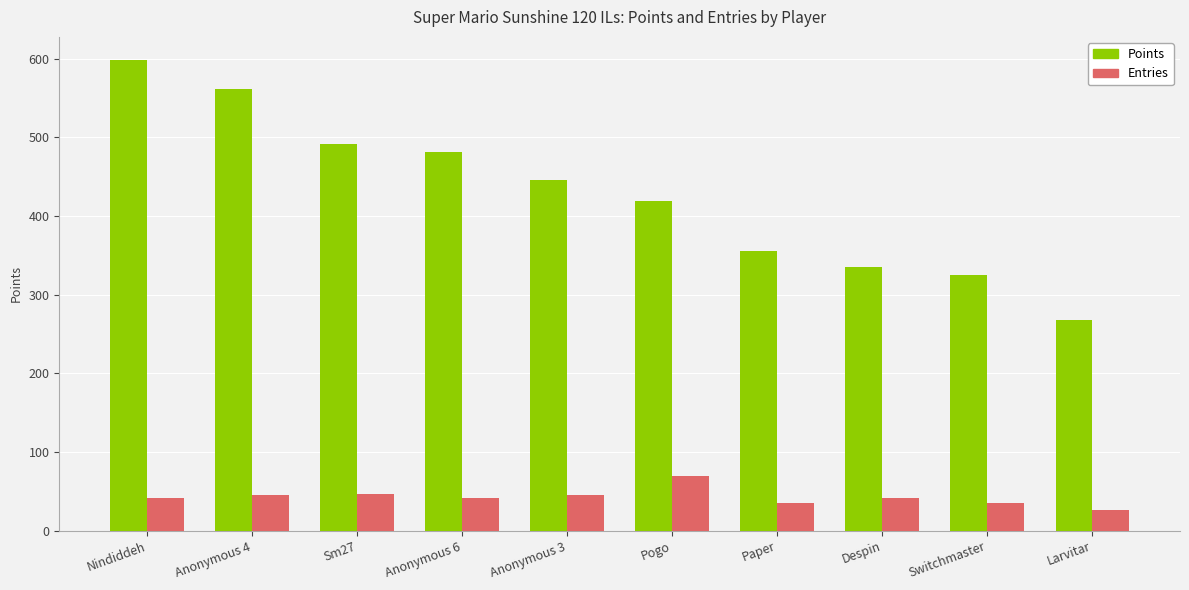

How many data points does each series have?

10